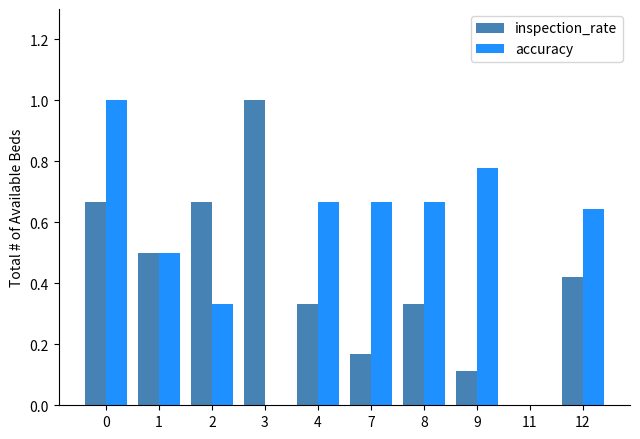

What value does the accuracy series have at 0?

1.0